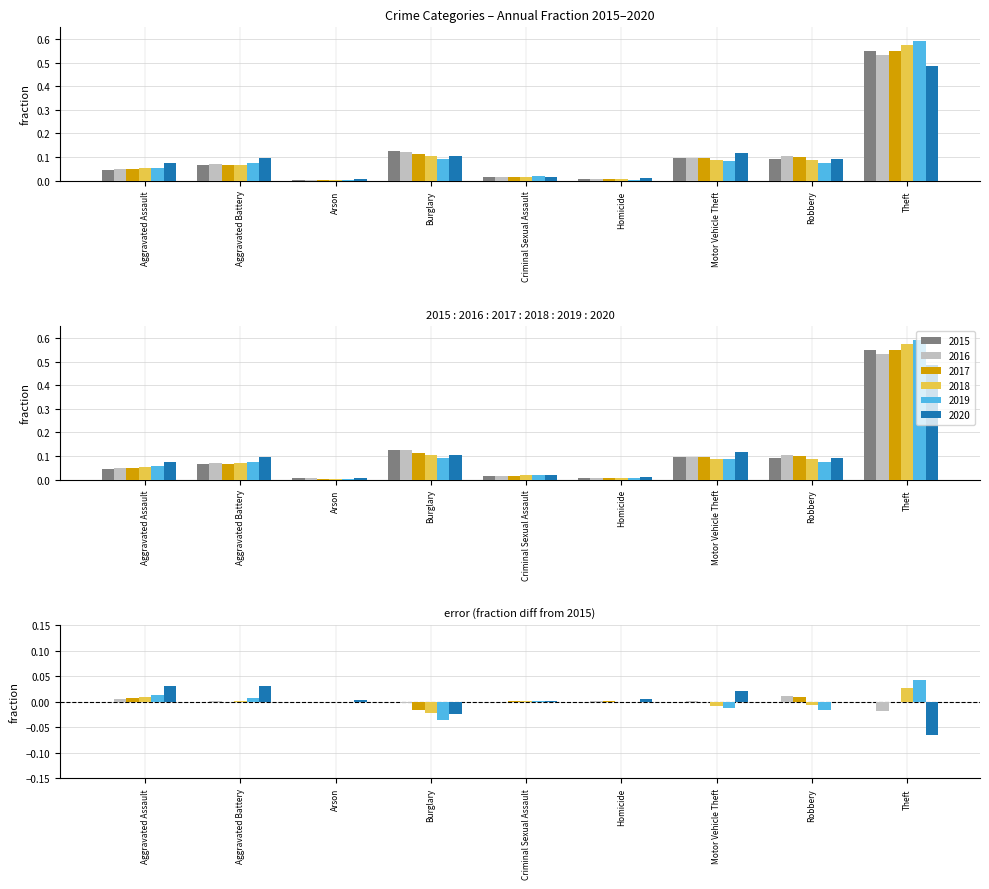

What is the value of the 2015 bar at the 2nd from the left?

0.1